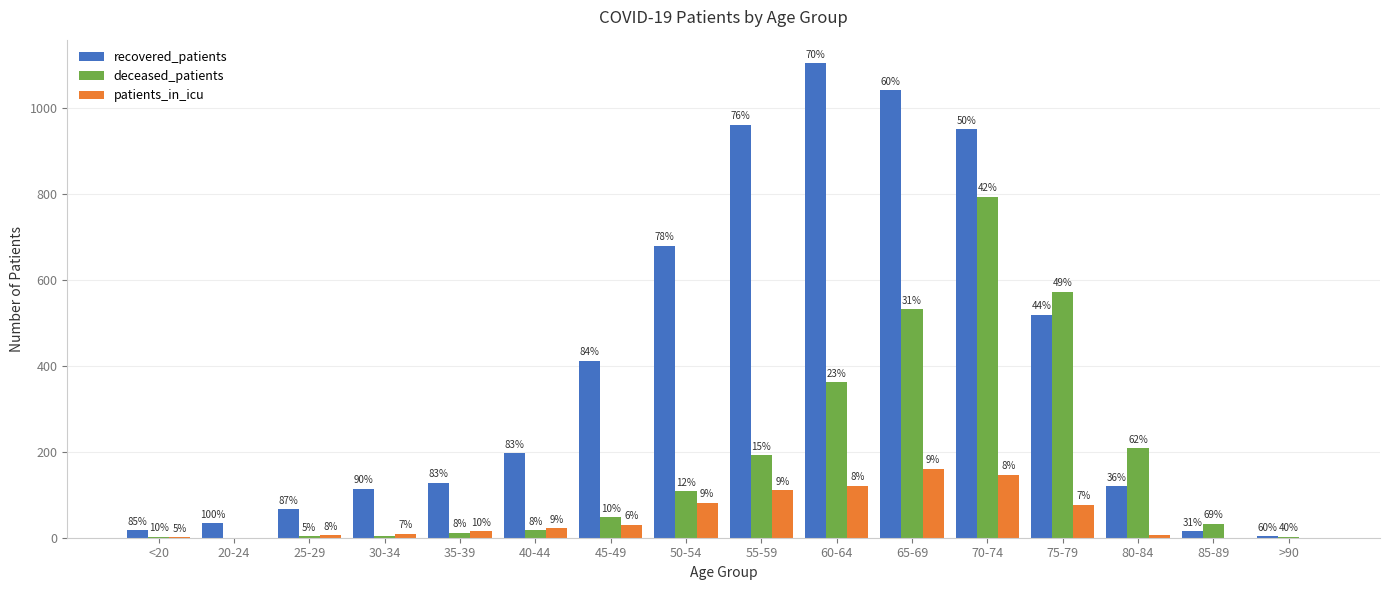

What are all the series names shown in the legend?

recovered_patients, deceased_patients, patients_in_icu